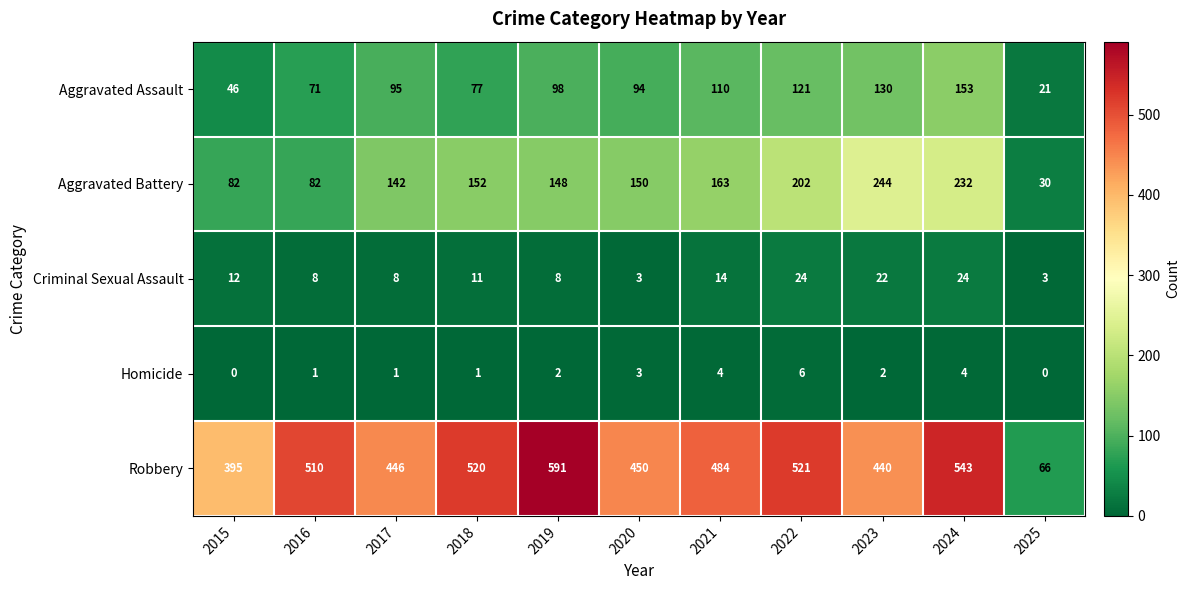

At which category is the sum across all series the highest?

2024